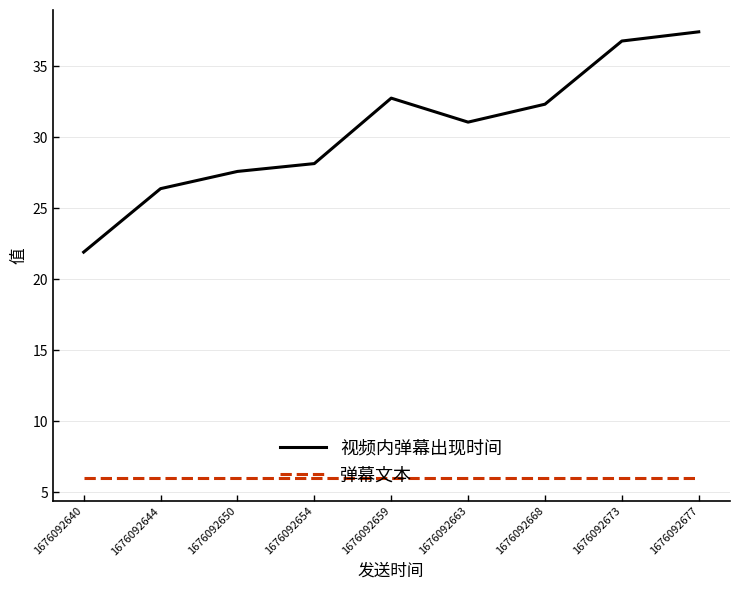

What is the sum of all 弹幕文本 values?

54.0